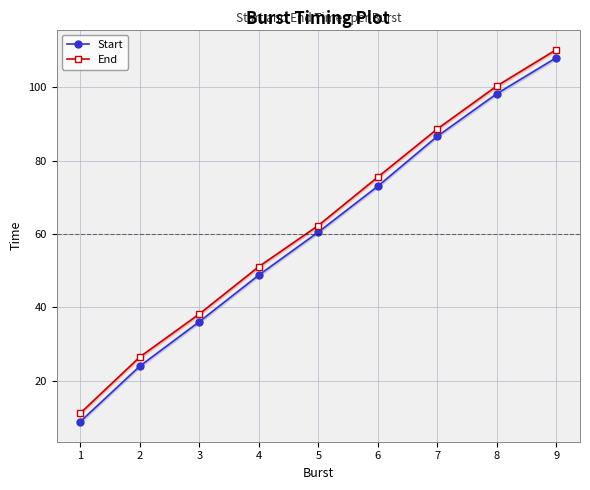

Which has a higher value, 9 or 1?

9